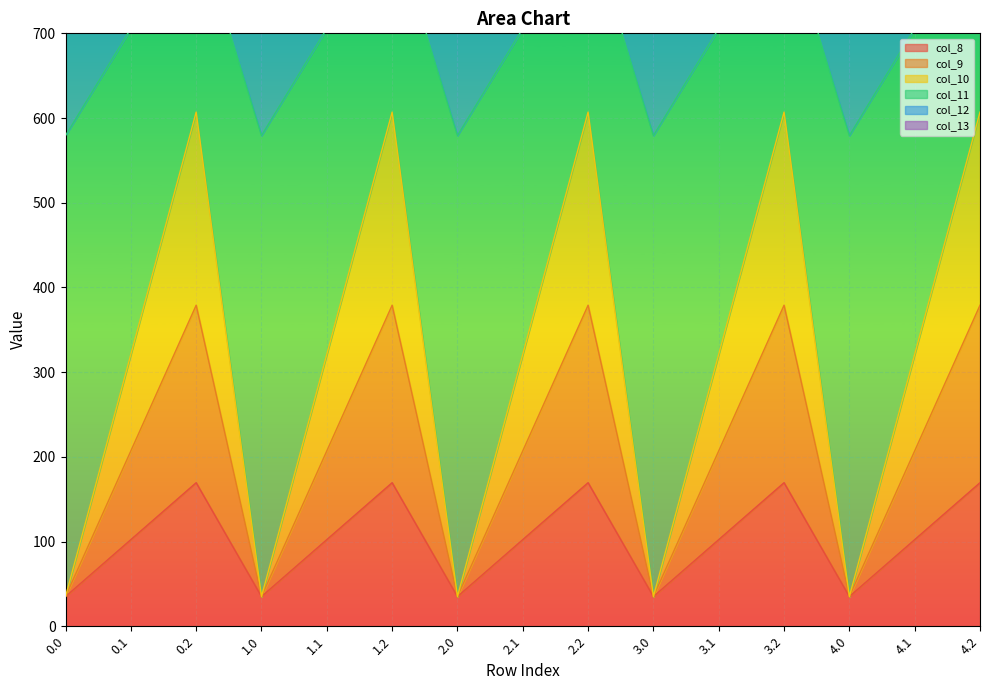

At which label is col_13 closest to 1162?

0.2